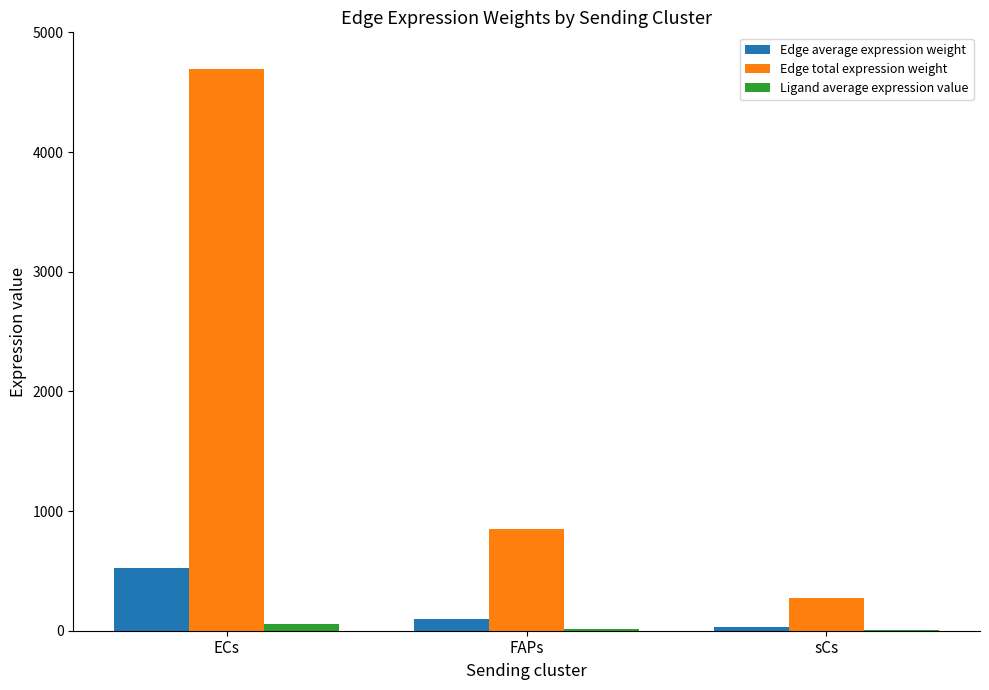

At which label does Ligand average expression value reach its peak?

ECs